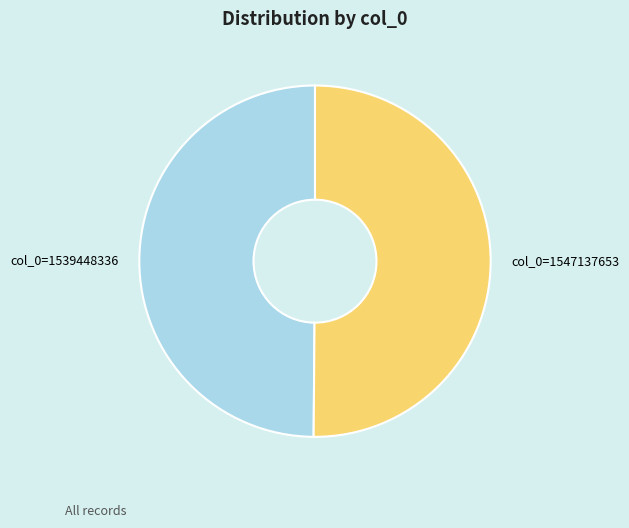

How many segments does this pie chart have?

2